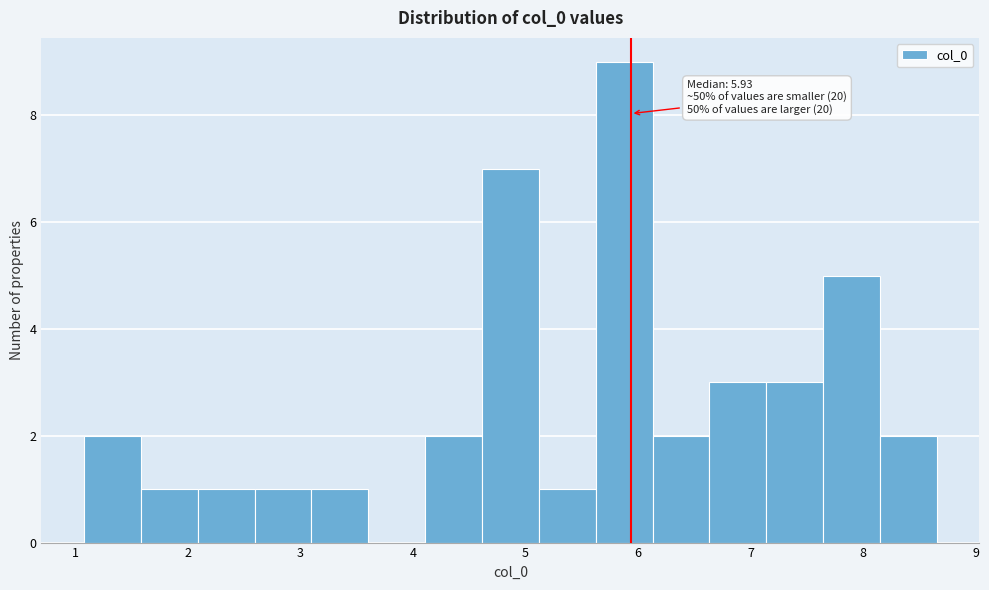

Which range on the x-axis has the tallest bar?

5.6 to 6.1